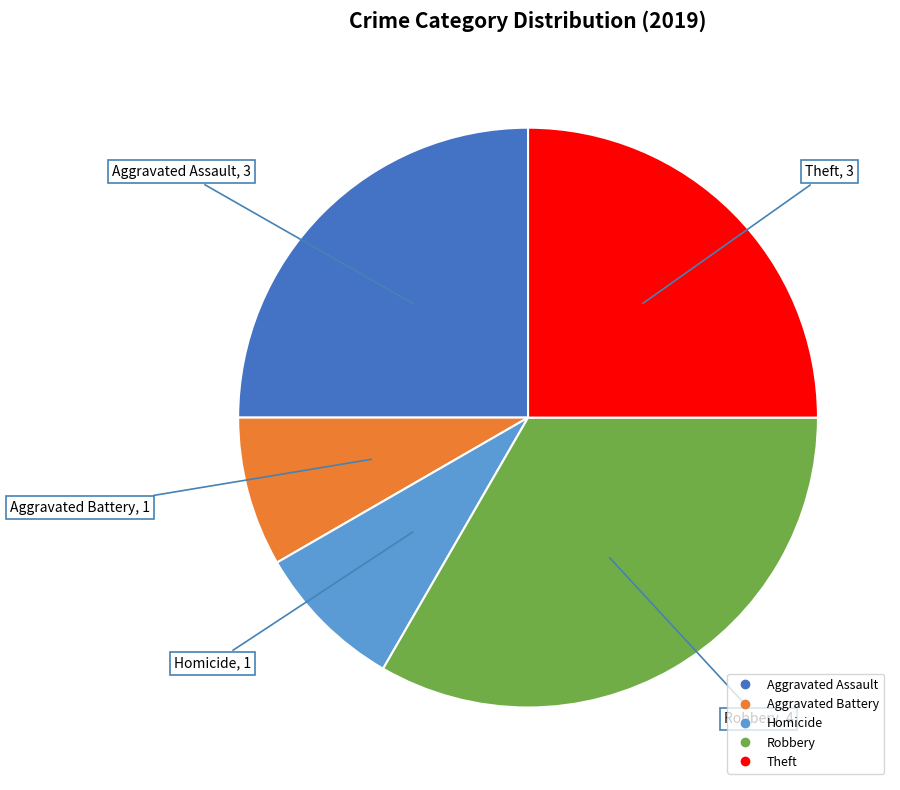

Does any single category account for the majority?

No